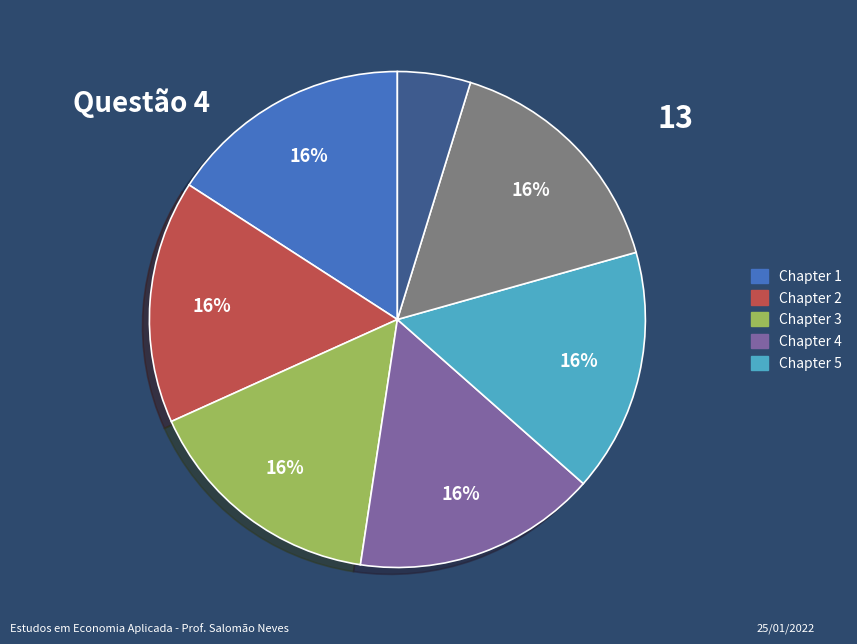

Is there any slice that represents more than half of the pie?

No